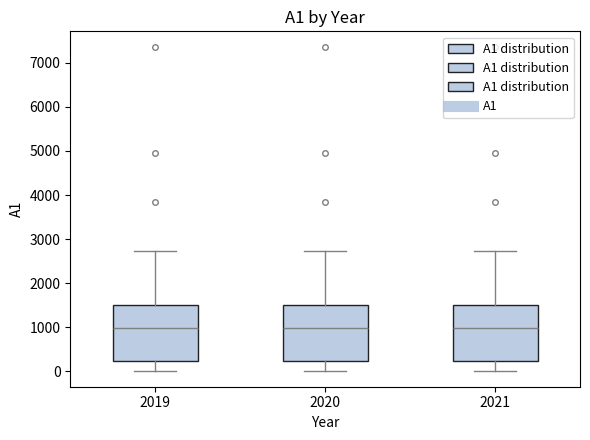

Reading left to right, read every box against the y-axis: the position of its median line, the range the box covers, and the ends of its whiskers. The values are not printed on the chart, so give them approximately, as read against the axis.

2019: median 1000, box 200 to 1500, whiskers 0 to 2700
2020: median 1000, box 200 to 1500, whiskers 0 to 2700
2021: median 1000, box 200 to 1500, whiskers 0 to 2700